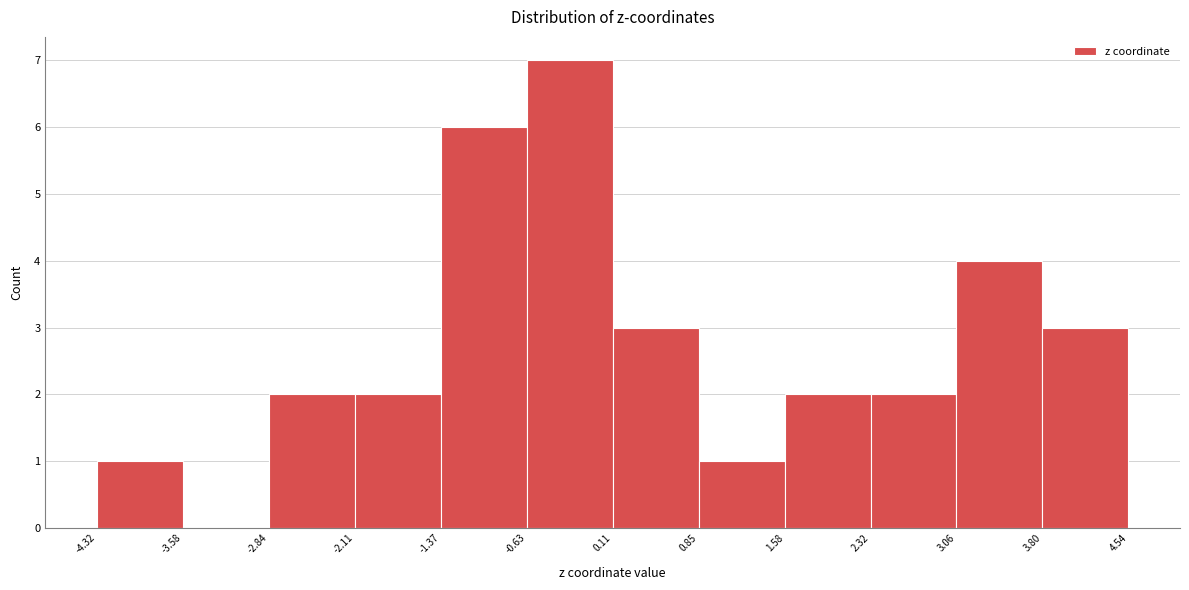

Reading left to right, list every bar in this chart as the range it spans on the x-axis followed by its height. The values are not printed on the chart, so give them approximately, as read against the axis.

-4.32 to -3.58: 1
-3.58 to -2.84: 0
-2.84 to -2.11: 2
-2.11 to -1.37: 2
-1.37 to -0.63: 6
-0.63 to 0.11: 7
0.11 to 0.85: 3
0.85 to 1.58: 1
1.58 to 2.32: 2
2.32 to 3.06: 2
3.06 to 3.80: 4
3.80 to 4.54: 3